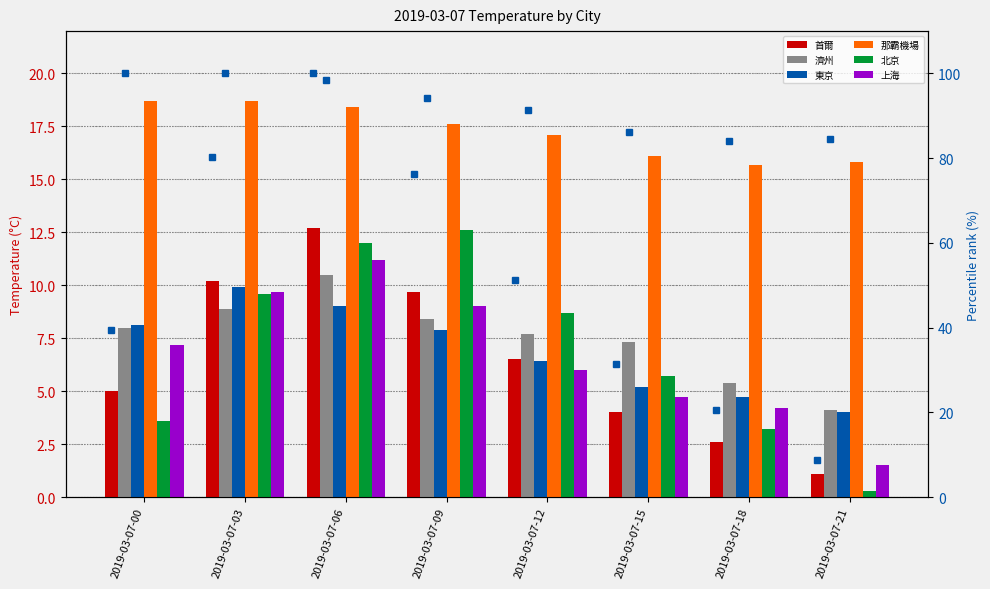

Where is 北京 nearest to the value 6?

2019-03-07-15